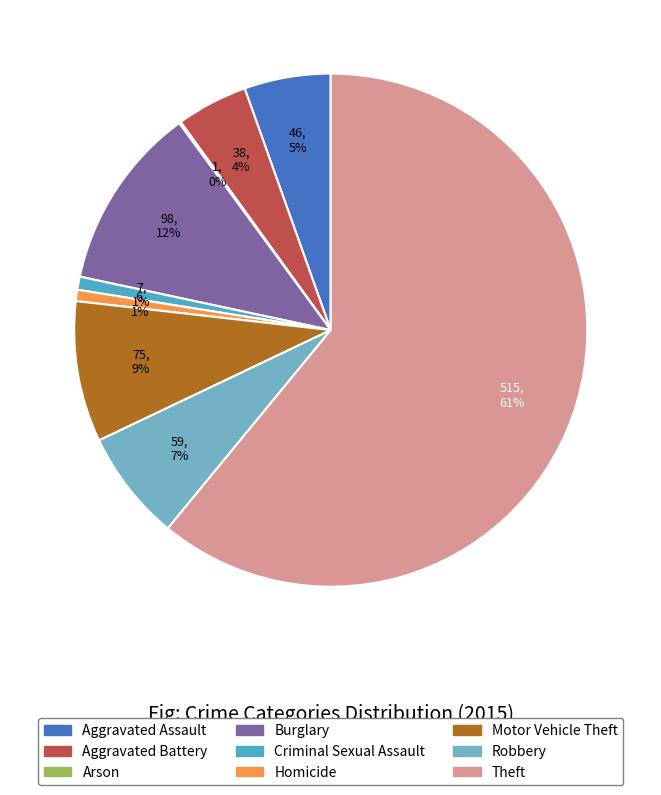

To the nearest percent, what is the difference between the largest and smallest slice percentages?

61%